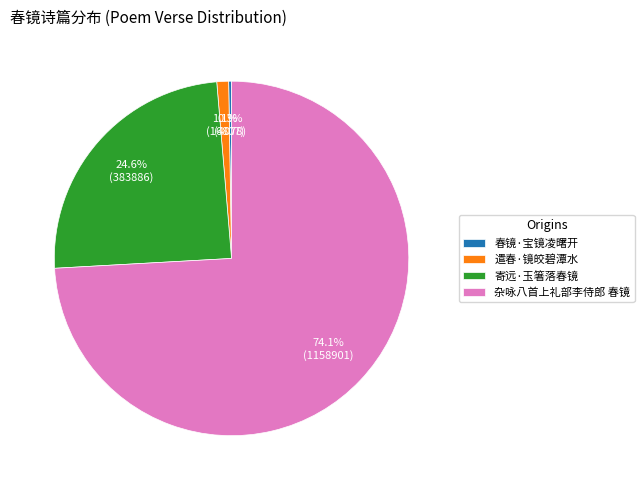

Which category has the biggest portion of the pie?

杂咏八首上礼部李侍郎 春镜